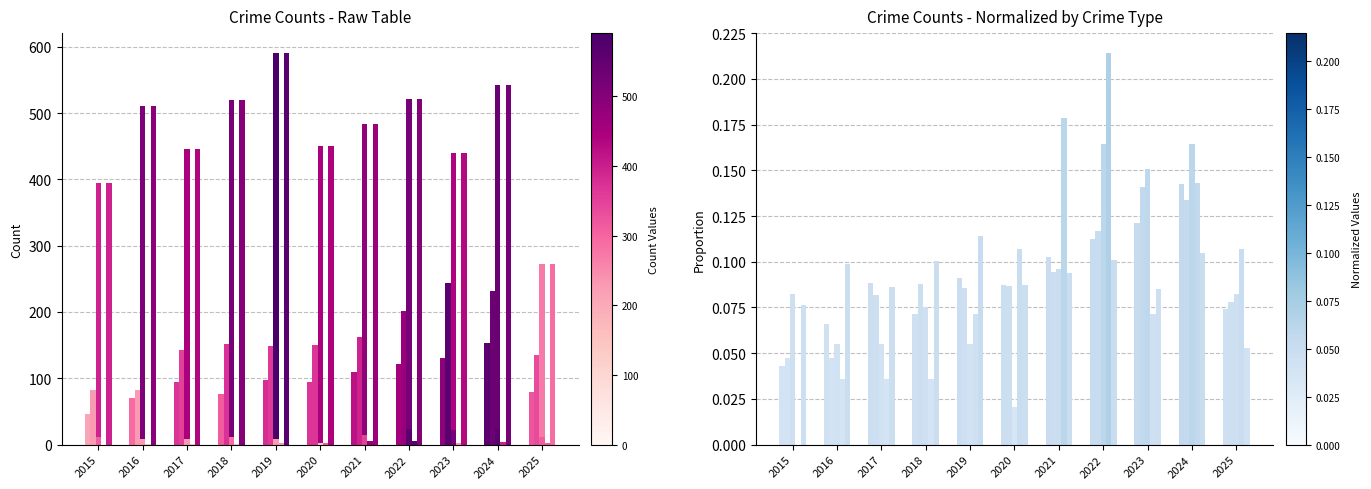

At which label does Aggravated Assault reach its minimum?

2015